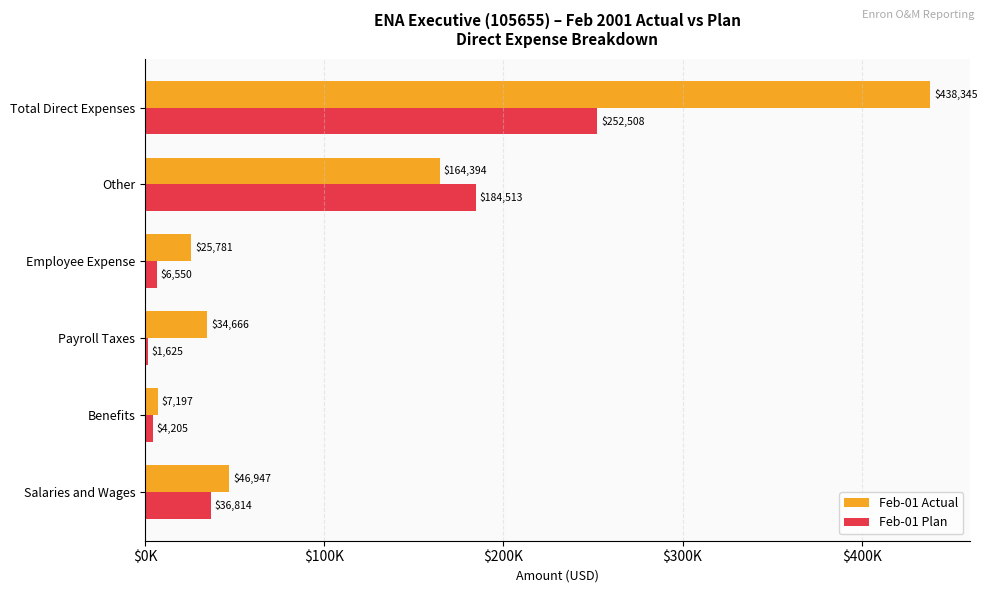

At which label does Feb-01 Plan reach its minimum?

Payroll Taxes